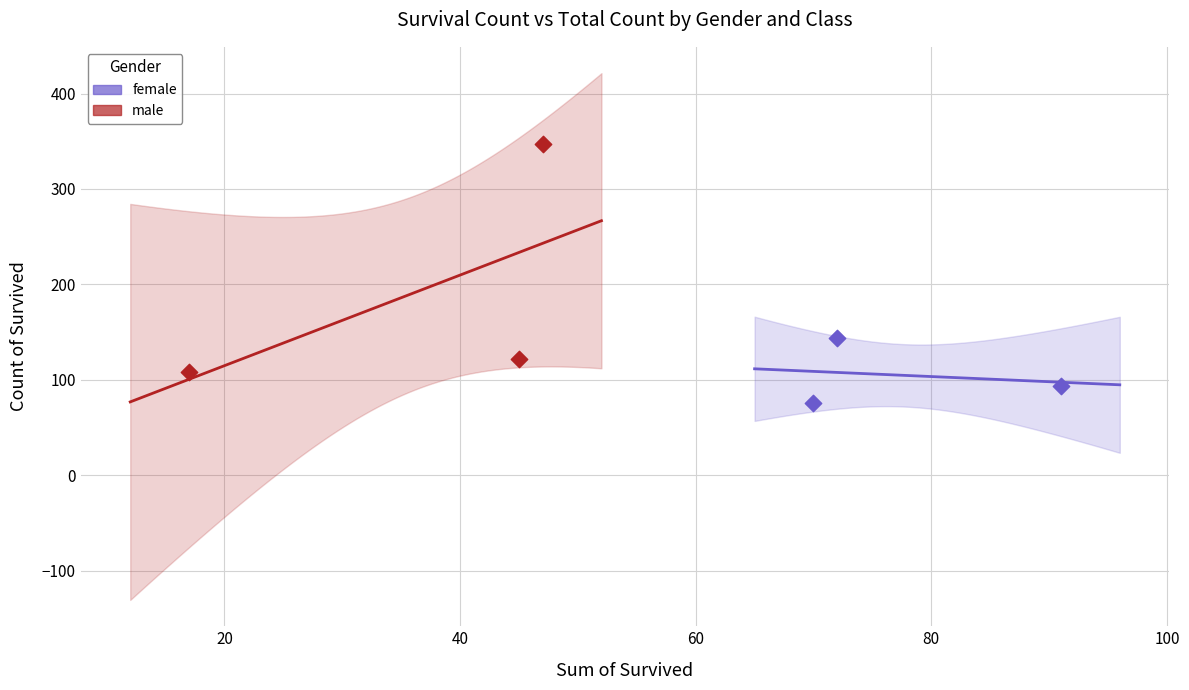

Which series contains the highest Y value?

male